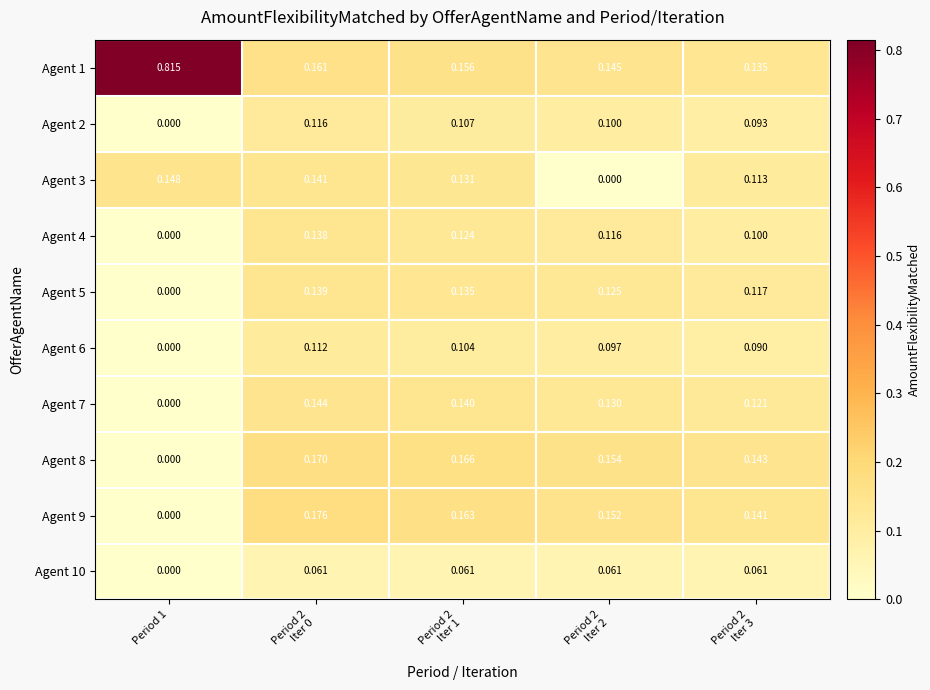

What is the spread (max minus min) of values at Period 1?

0.8